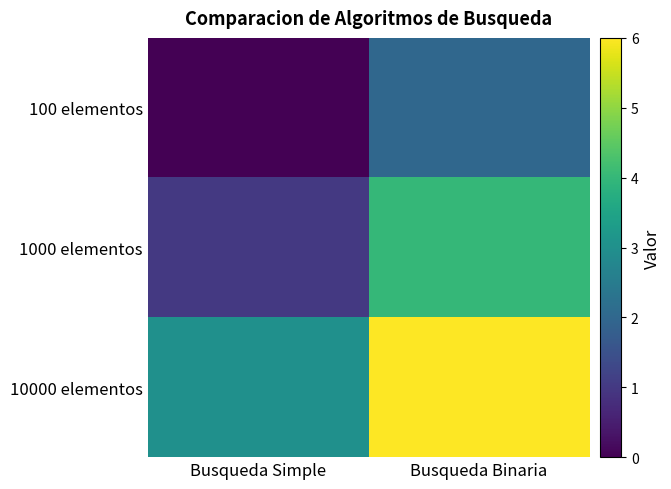

Which series has the widest spread of values?

1000 elementos